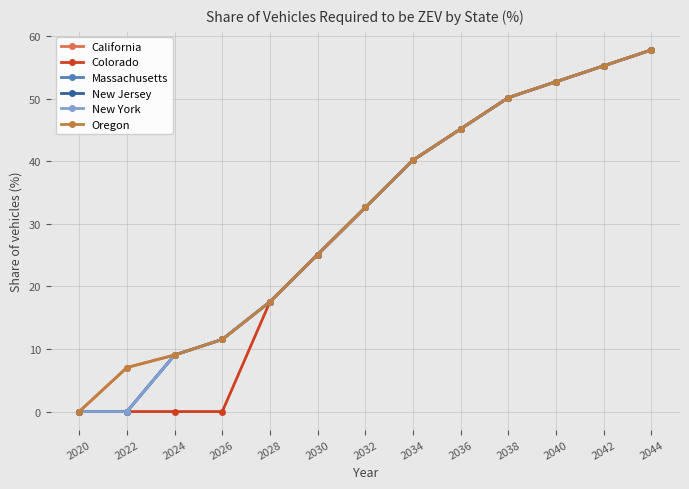

Reading left to right, extract all data points from this chart.

California: 0.0	7.0	9.0	11.5	17.5	25.1	32.6	40.2	45.2	50.2	52.7	55.2	57.8
Colorado: 0.0	0.0	0.0	0.0	17.5	25.1	32.6	40.2	45.2	50.2	52.7	55.2	57.8
Massachusetts: 0.0	0.0	9.0	11.5	17.5	25.1	32.6	40.2	45.2	50.2	52.7	55.2	57.8
New Jersey: 0.0	0.0	9.0	11.5	17.5	25.1	32.6	40.2	45.2	50.2	52.7	55.2	57.8
New York: 0.0	0.0	9.0	11.5	17.5	25.1	32.6	40.2	45.2	50.2	52.7	55.2	57.8
Oregon: 0.0	7.0	9.0	11.5	17.5	25.1	32.6	40.2	45.2	50.2	52.7	55.2	57.8